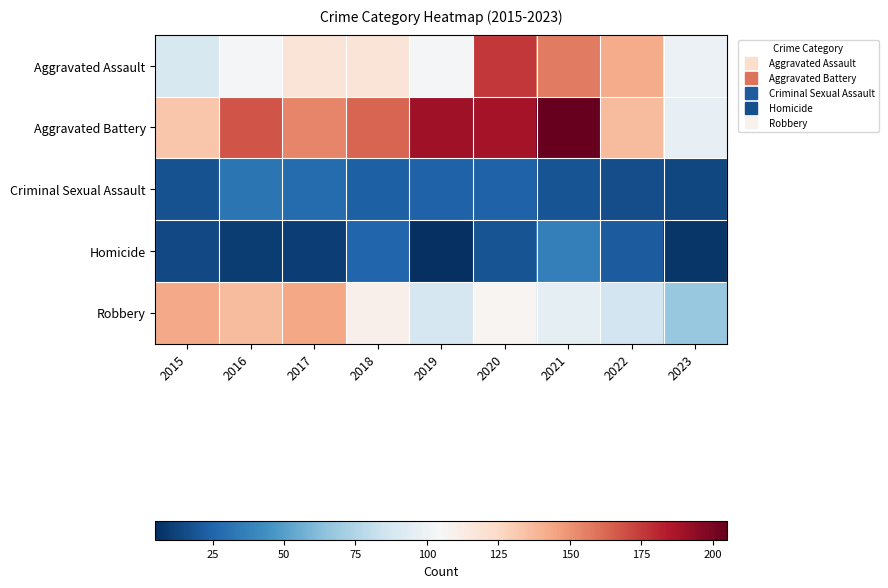

Which series has the largest total across all categories?

Aggravated Battery